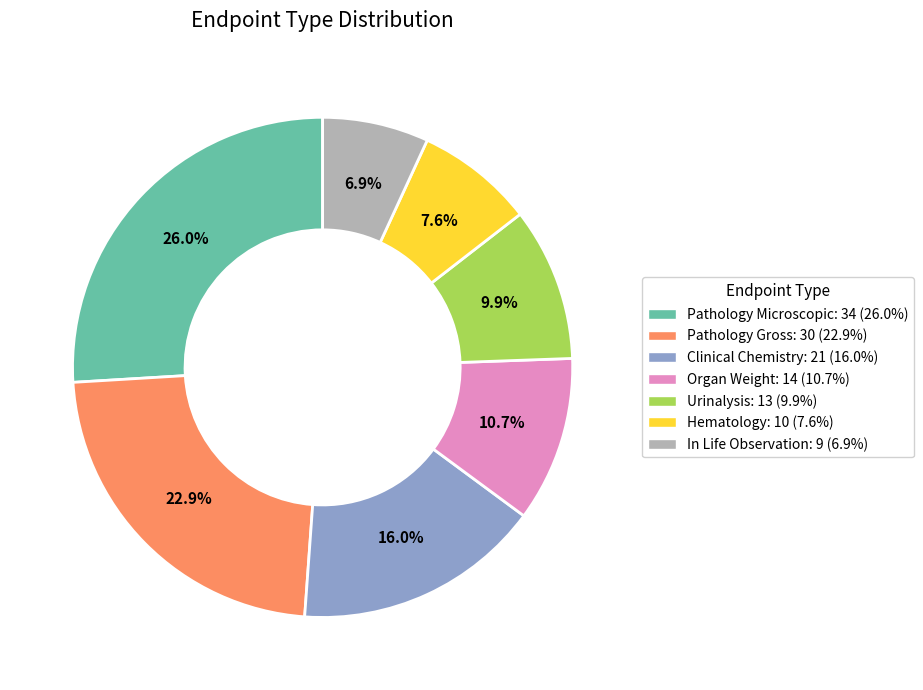

What is the largest slice in the pie chart?

pathology microscopic